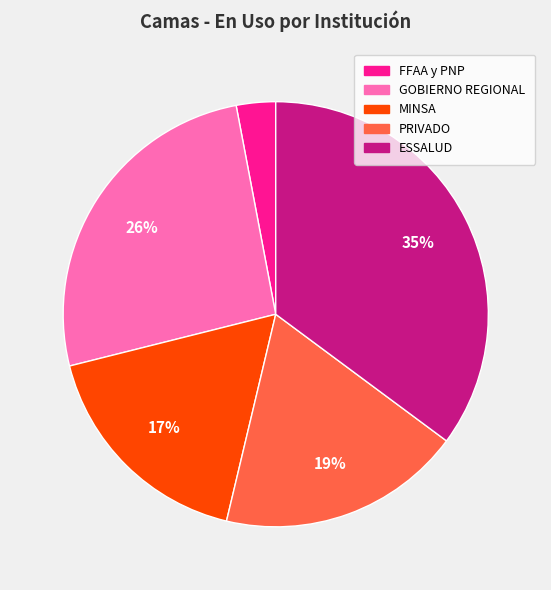

Which slice is the smallest?

FFAA y PNP